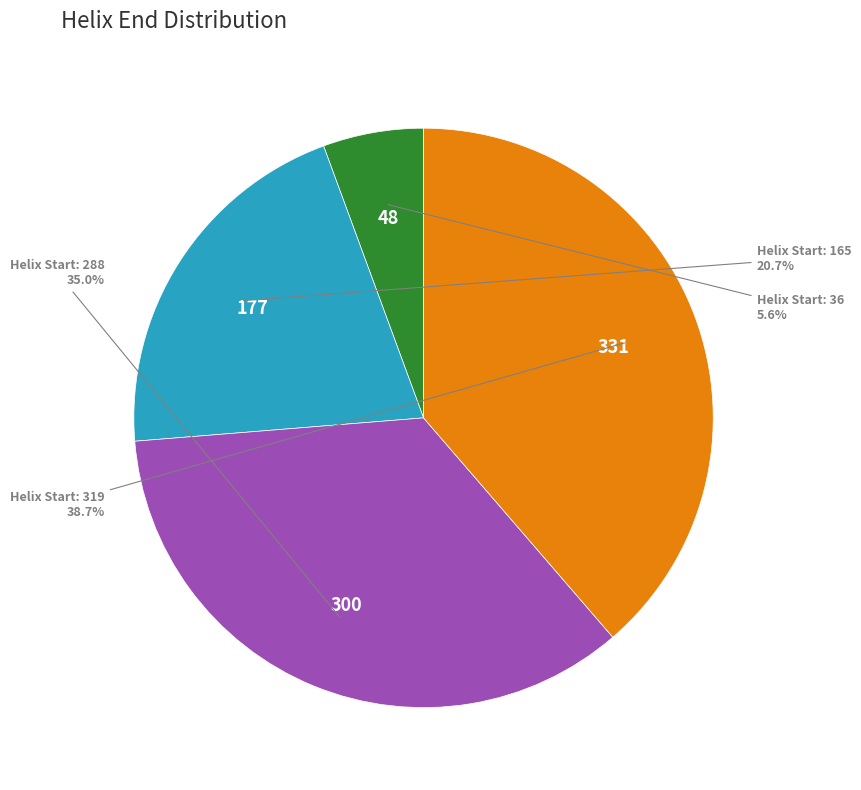

Rank the categories by value from lowest to highest.

Helix Start: 36, Helix Start: 165, Helix Start: 288, Helix Start: 319